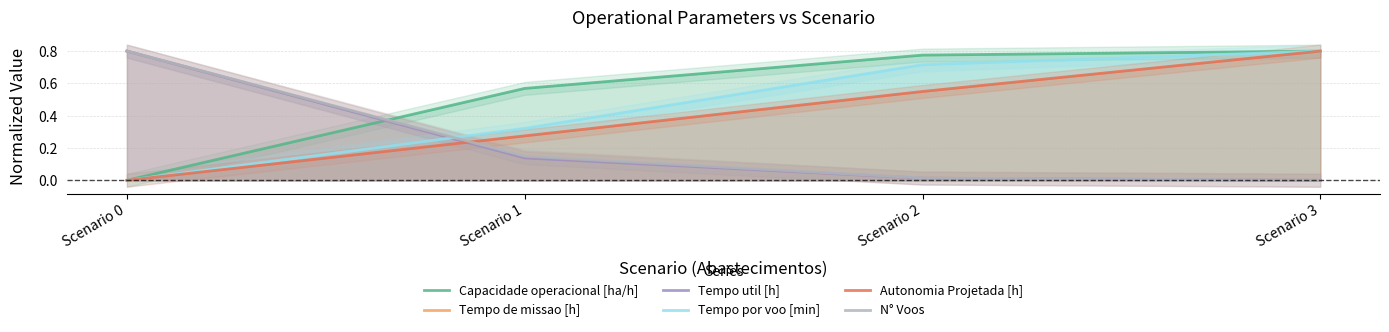

List the series in order of their peak value, highest first.

Capacidade operacional [ha/h], Tempo de missao [h], Tempo util [h], Tempo por voo [min], Autonomia Projetada [h], N° Voos